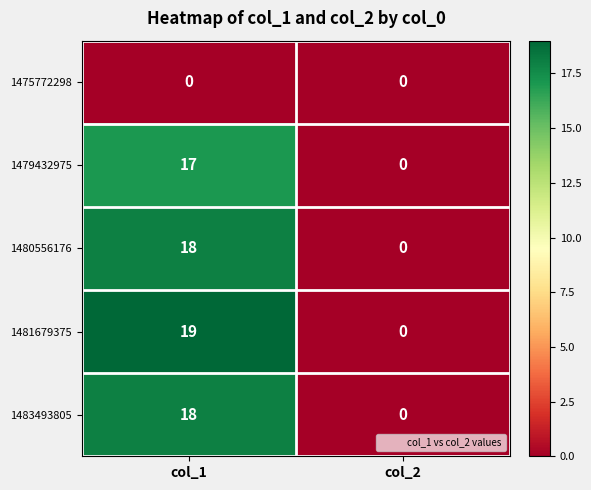

What is the maximum value shown in the chart?

19